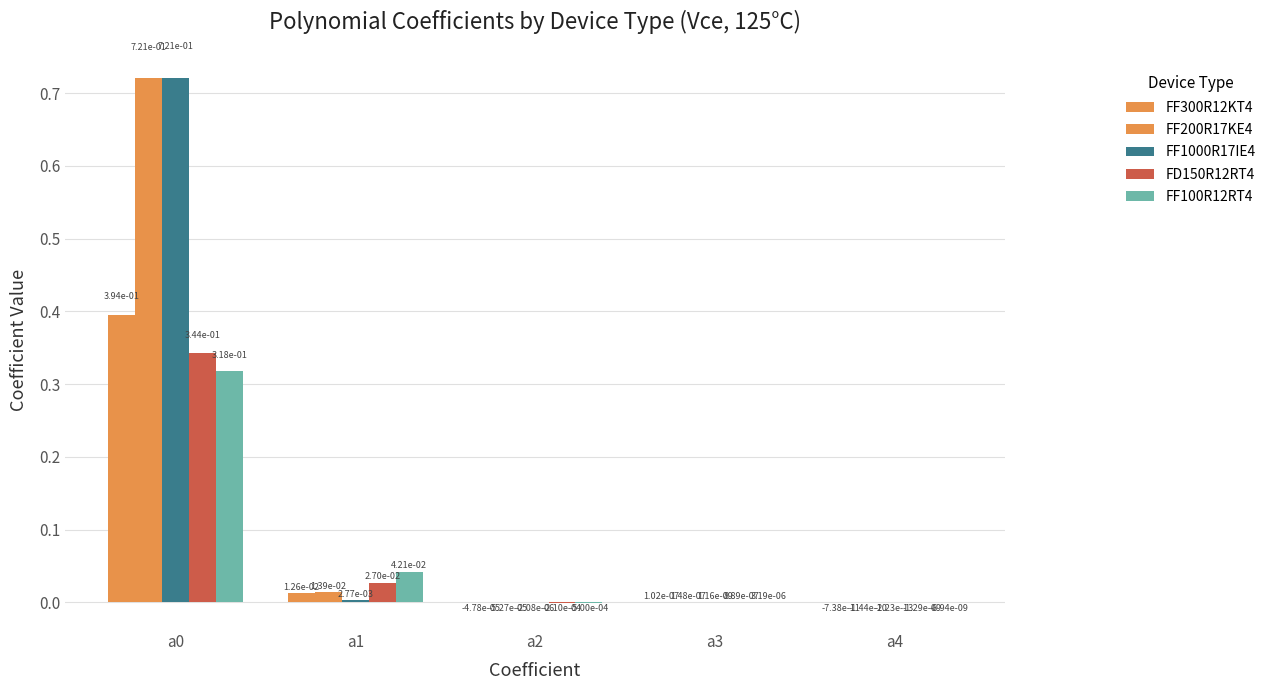

How many categories are shown in the chart?

5